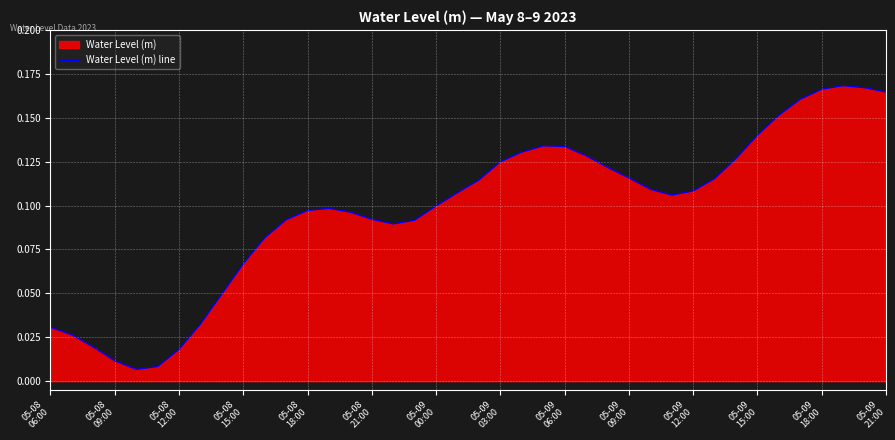

How many lines are shown in the chart?

1